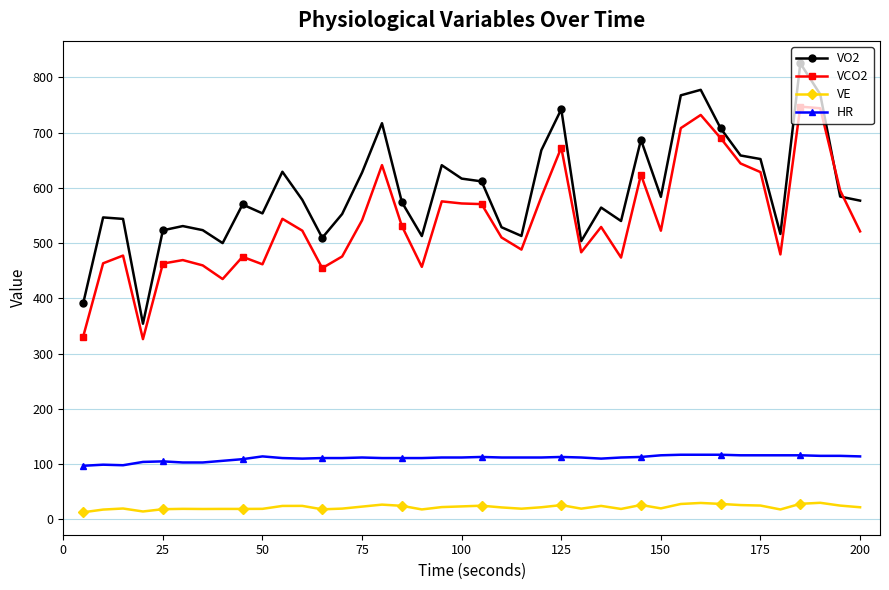

What is the difference between the second highest and minimum values in the HR series?

20.0